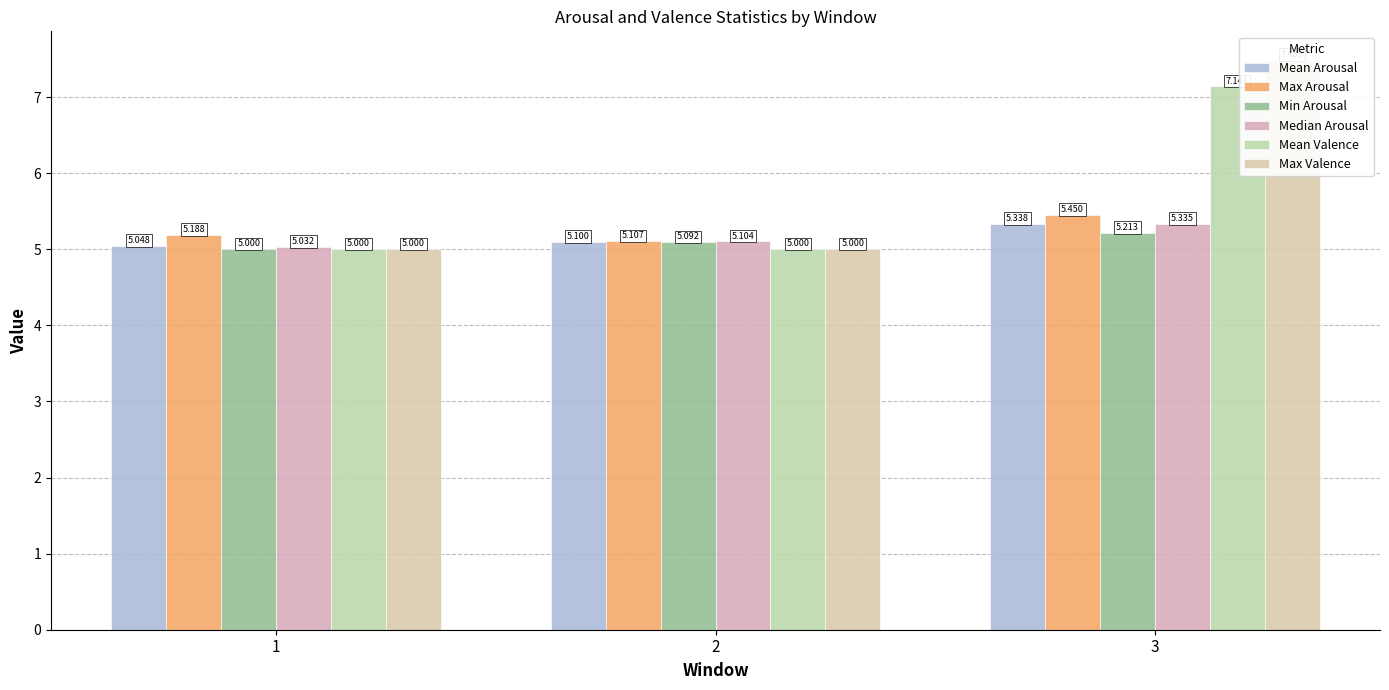

What is the total value across all series at 1?

30.3